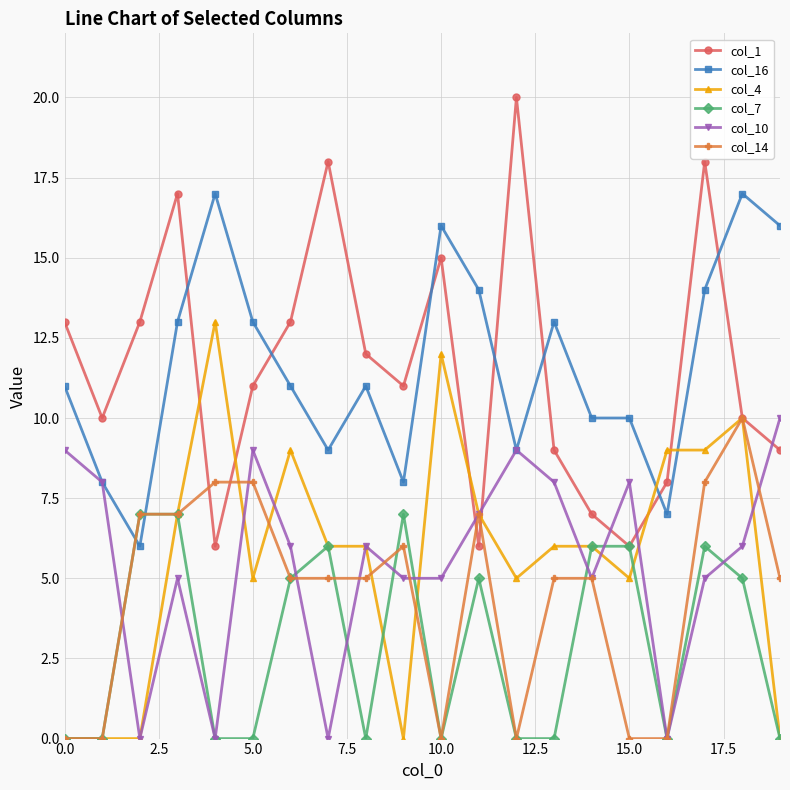

Which series has the widest spread of values?

col_1